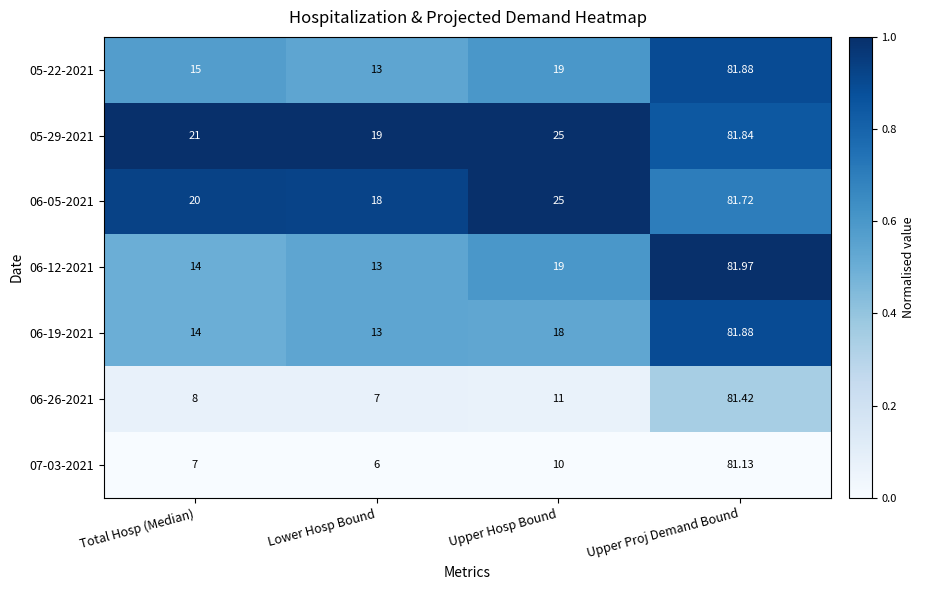

Which category has the lowest value in the 05-29-2021 series?

Lower Hosp Bound